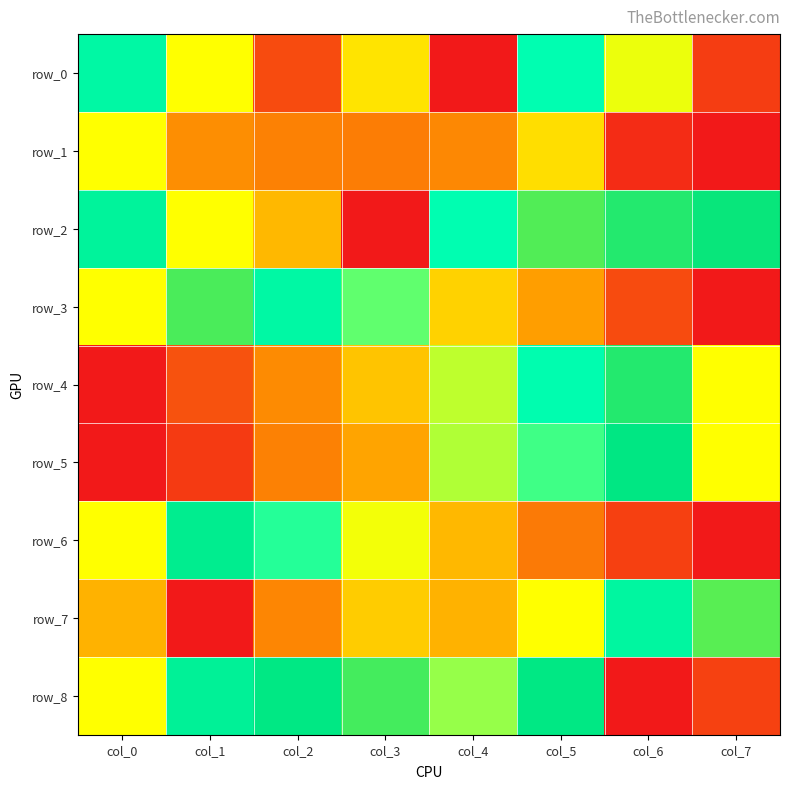

Reading left to right, what are all the values shown in this chart?

row_0: col_0=0.7	col_1=1.0	col_2=0.1	col_3=0.5	col_4=0.0	col_5=0.7	col_6=0.6	col_7=0.1
row_1: col_0=1.0	col_1=0.3	col_2=0.3	col_3=0.3	col_4=0.3	col_5=0.5	col_6=0.1	col_7=0.0
row_2: col_0=0.8	col_1=1.0	col_2=0.4	col_3=0.0	col_4=0.7	col_5=0.9	col_6=0.9	col_7=0.9
row_3: col_0=1.0	col_1=0.9	col_2=0.7	col_3=0.6	col_4=0.5	col_5=0.4	col_6=0.1	col_7=0.0
row_4: col_0=0.0	col_1=0.2	col_2=0.3	col_3=0.4	col_4=0.6	col_5=0.7	col_6=0.9	col_7=1.0
row_5: col_0=0.0	col_1=0.1	col_2=0.3	col_3=0.4	col_4=0.6	col_5=0.7	col_6=0.8	col_7=1.0
row_6: col_0=1.0	col_1=0.8	col_2=0.7	col_3=0.6	col_4=0.4	col_5=0.3	col_6=0.1	col_7=0.0
row_7: col_0=0.4	col_1=0.0	col_2=0.3	col_3=0.5	col_4=0.4	col_5=1.0	col_6=0.8	col_7=0.9
row_8: col_0=1.0	col_1=0.8	col_2=0.8	col_3=0.9	col_4=0.6	col_5=0.8	col_6=0.0	col_7=0.1